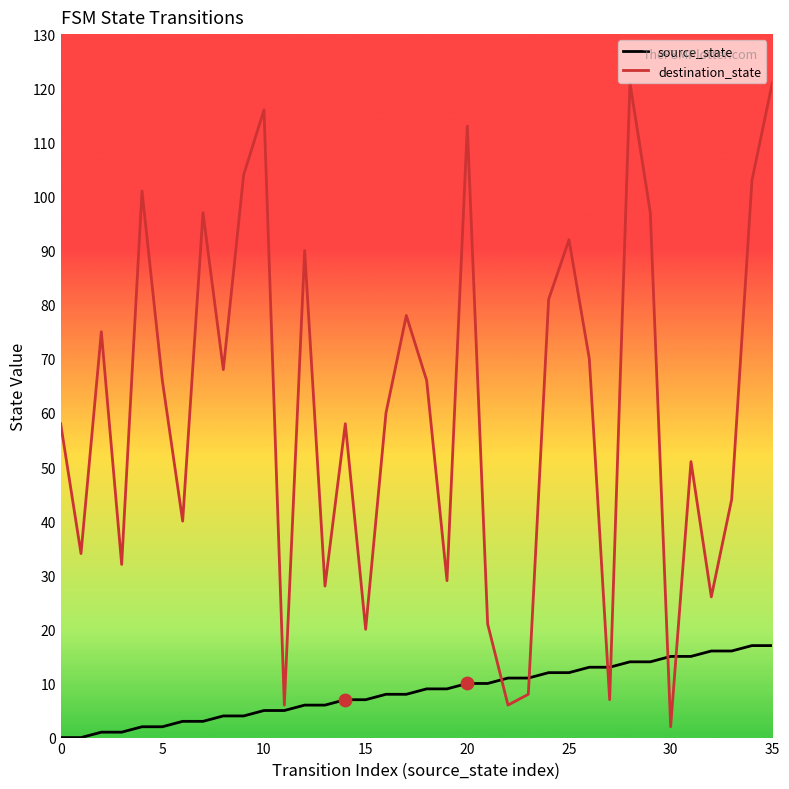

What are all the series names shown in the legend?

source_state, destination_state